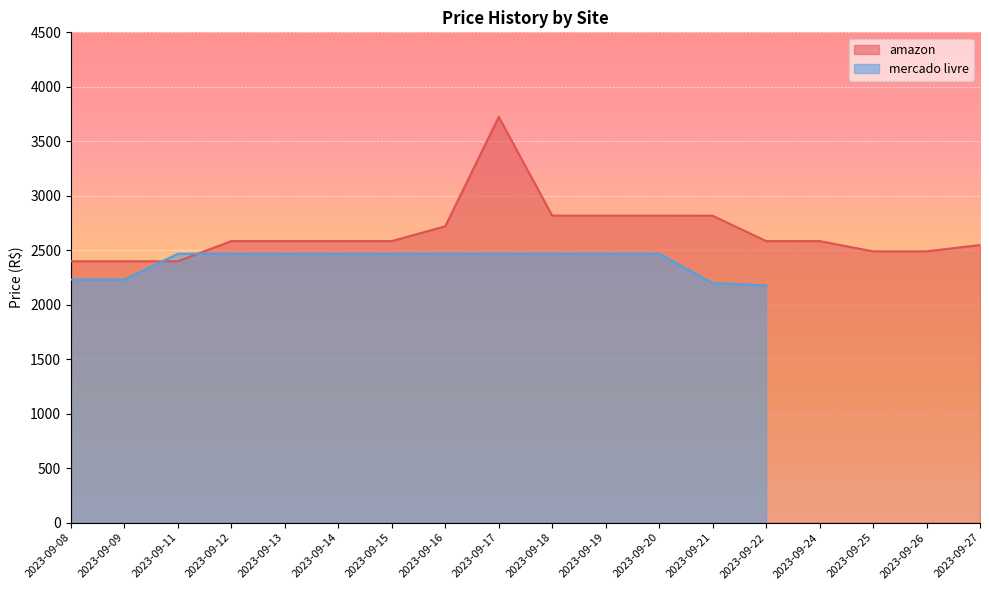

What is the change in value from 2023-09-21 to 2023-09-24?

-233